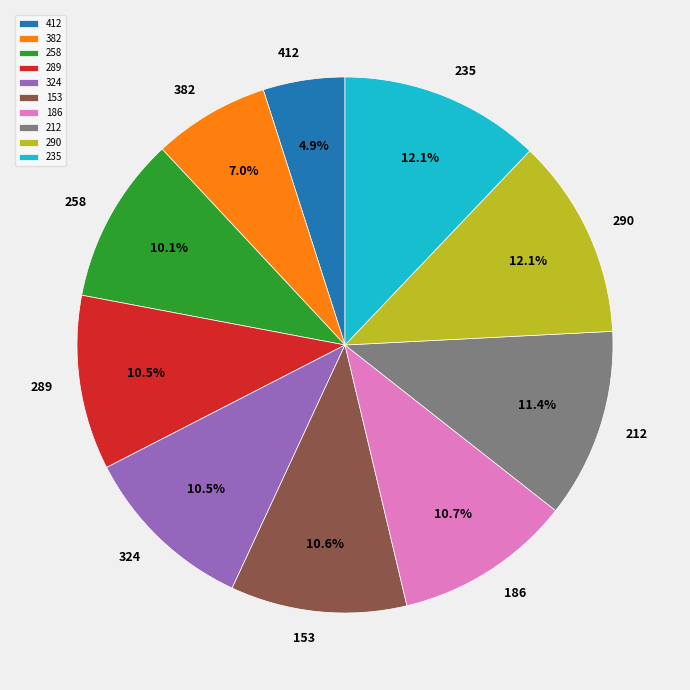

What is the ratio of the value at 186 to the value at 412?

2.2